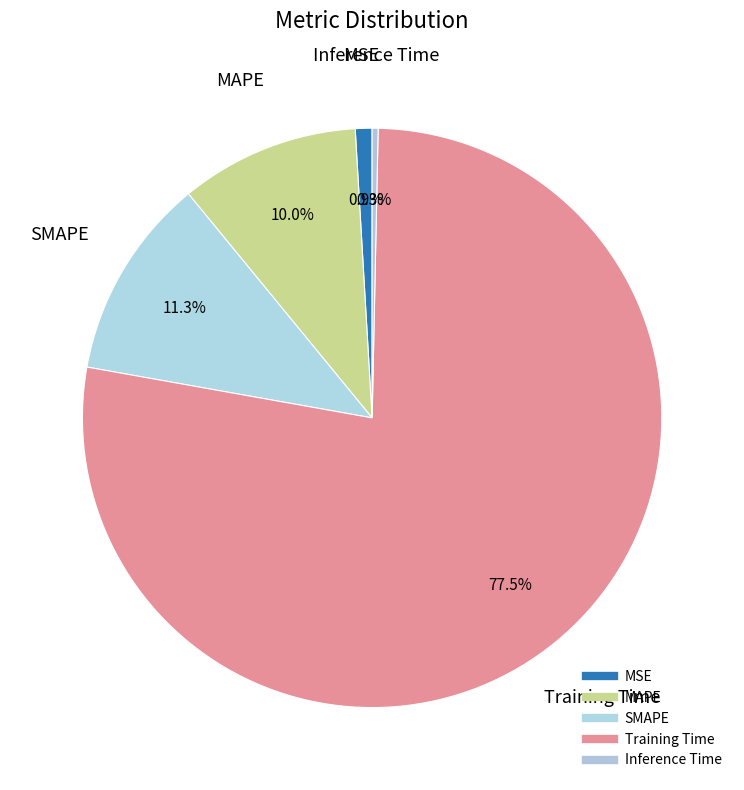

How many slices are in this pie chart?

5